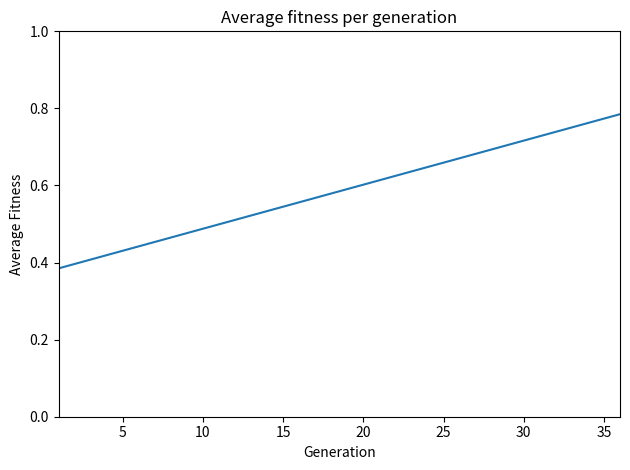

What is the greatest value displayed?

0.8